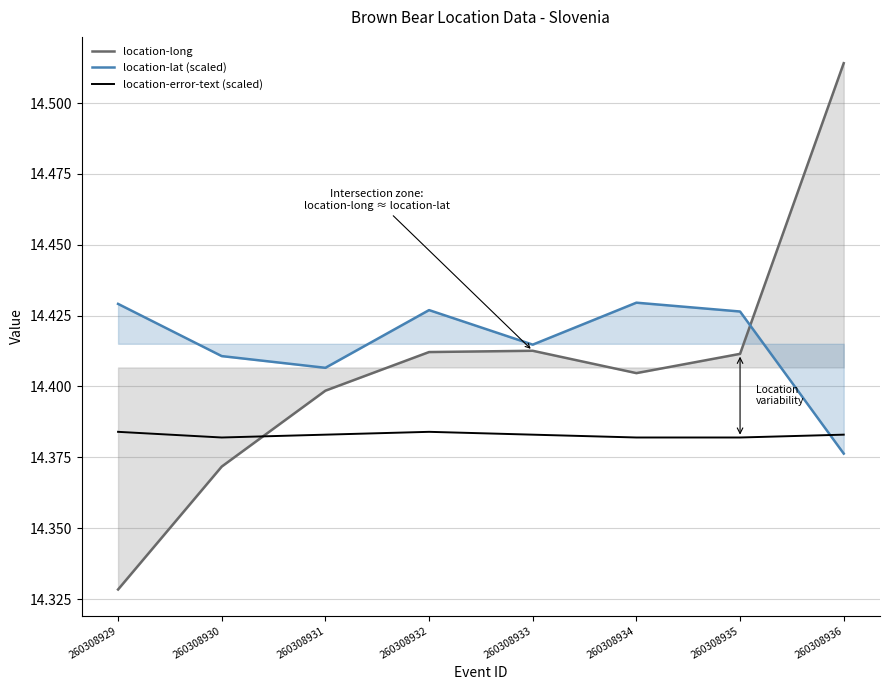

List the series in order of their peak value, lowest first.

location-error-text (scaled), location-lat (scaled), location-long